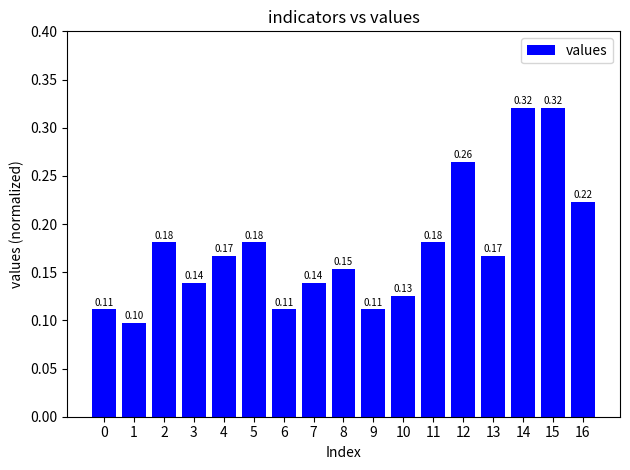

Are the bars horizontal?

No